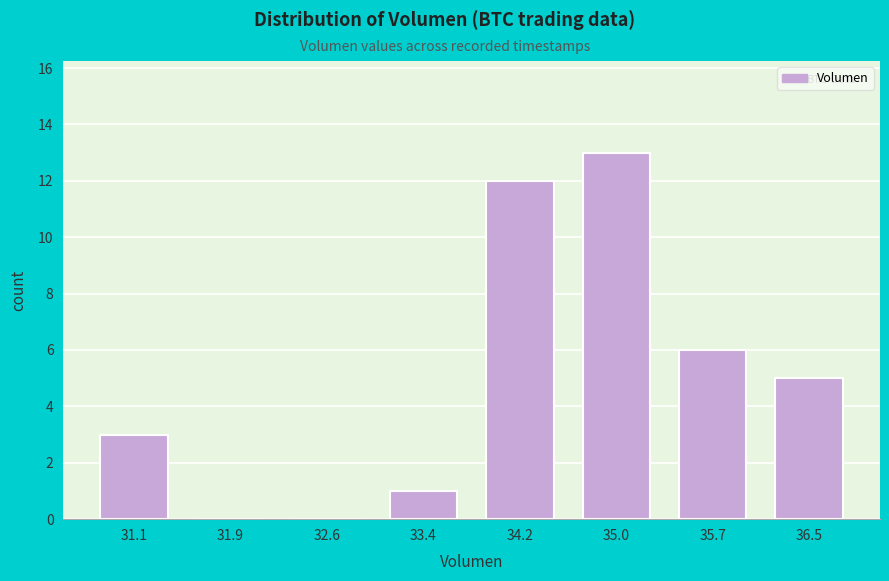

Reading left to right, list every bar in this chart as the range it spans on the x-axis followed by its height. Neither the bar edges nor the heights are printed on the chart, so give them approximately, as read against the axes.

30.7 to 31.5: 3
31.5 to 32.2: 0
32.2 to 33.0: 0
33.0 to 33.8: 1
33.8 to 34.6: 12
34.6 to 35.3: 13
35.3 to 36.1: 6
36.1 to 36.9: 5